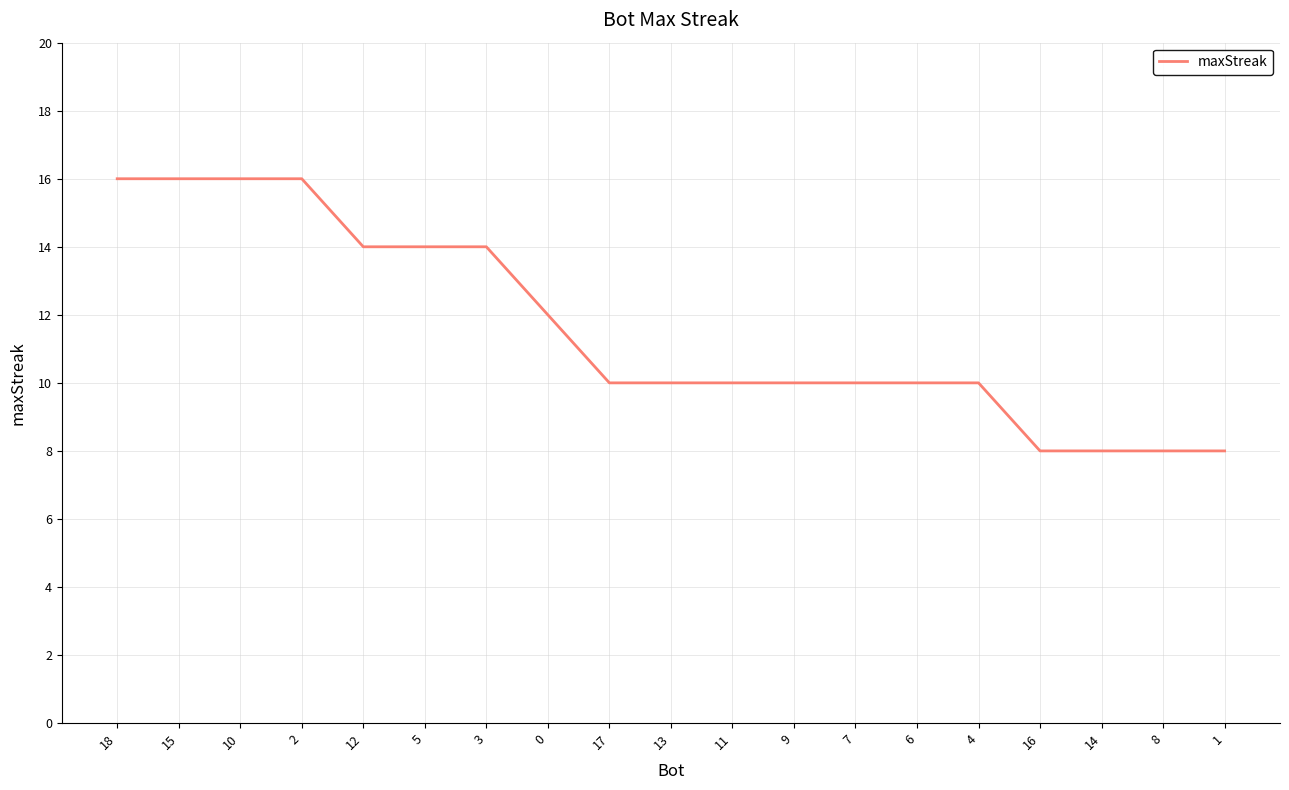

Approximately how many times larger is the value at 4 compared to 0?

0.8